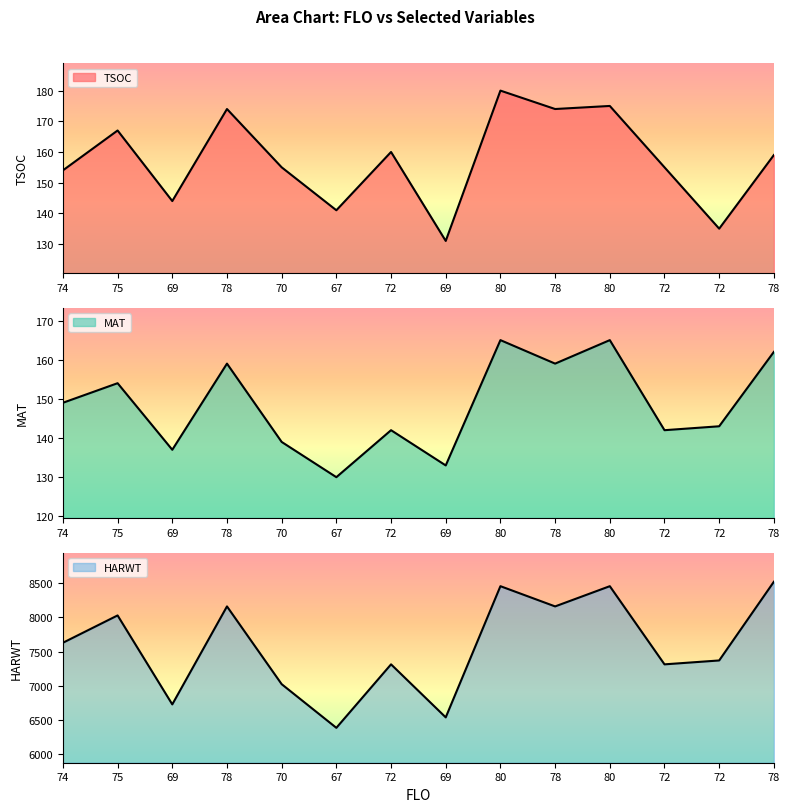

True or false: HARWT and TSOC cross at least once.

False